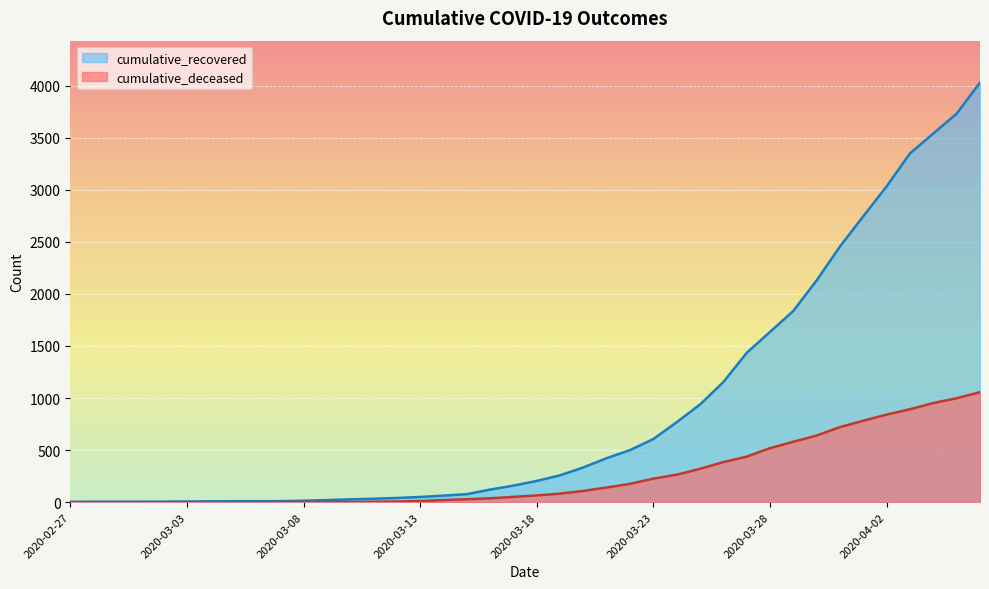

What is the label of the 8th point from the left?

2020-03-05